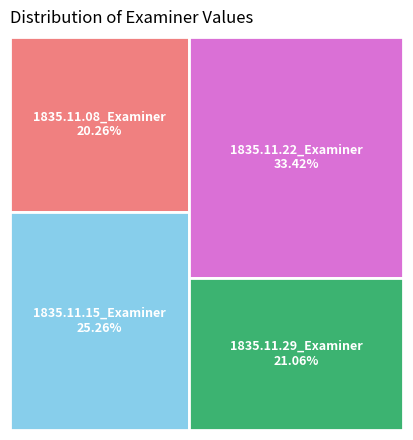

What portion of the pie excludes 1835.11.29_Examiner?

78.9%